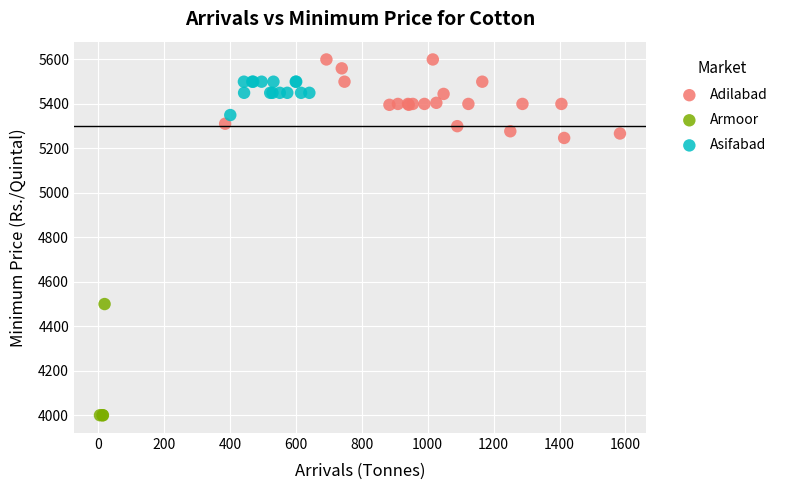

Which series reaches the minimum Y coordinate?

Armoor